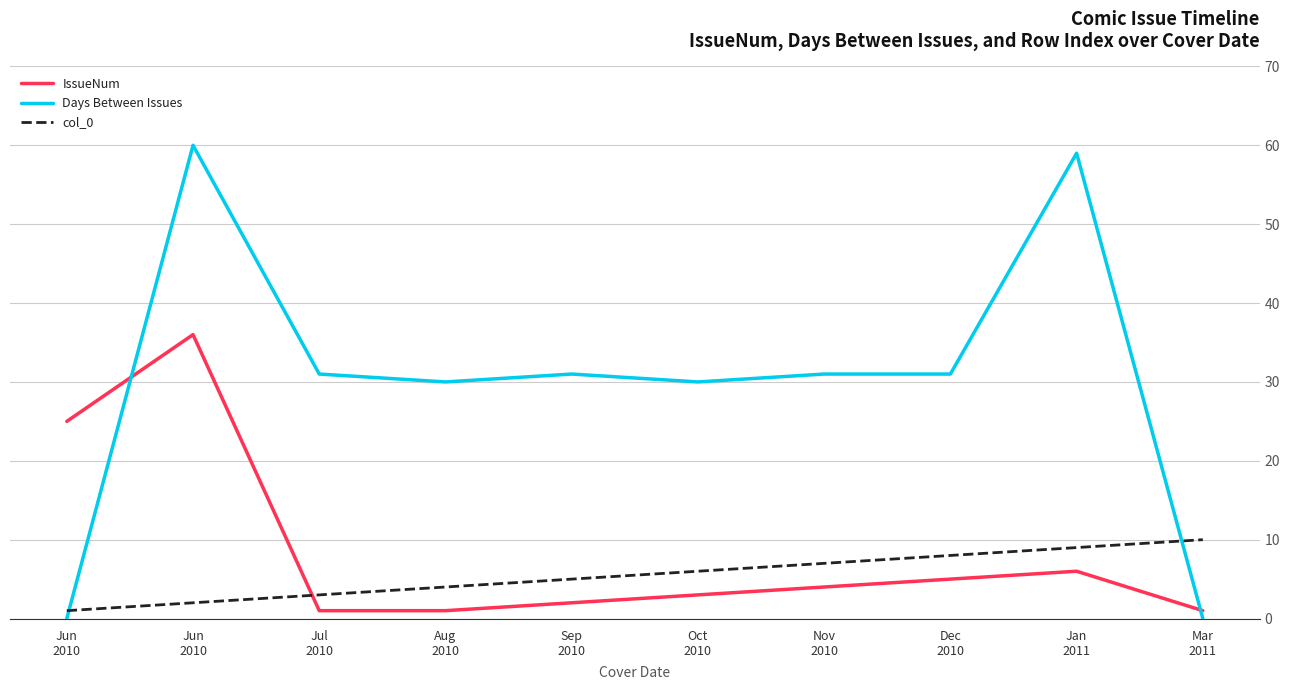

Does the chart have visible grid lines?

Yes